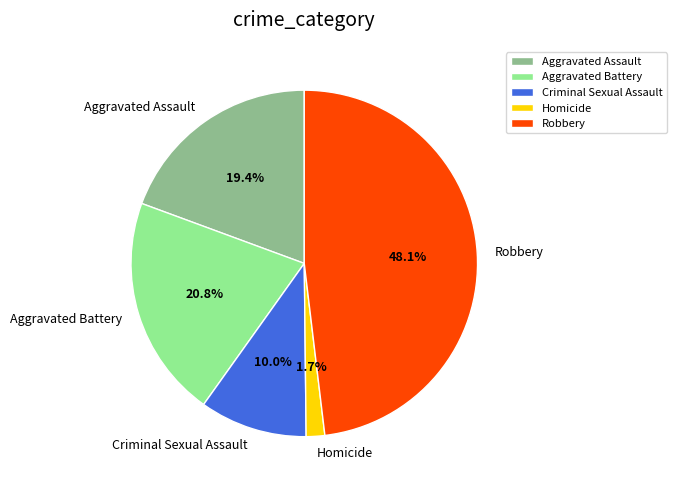

To the nearest percent, what is the combined percentage of Homicide and Criminal Sexual Assault?

12%